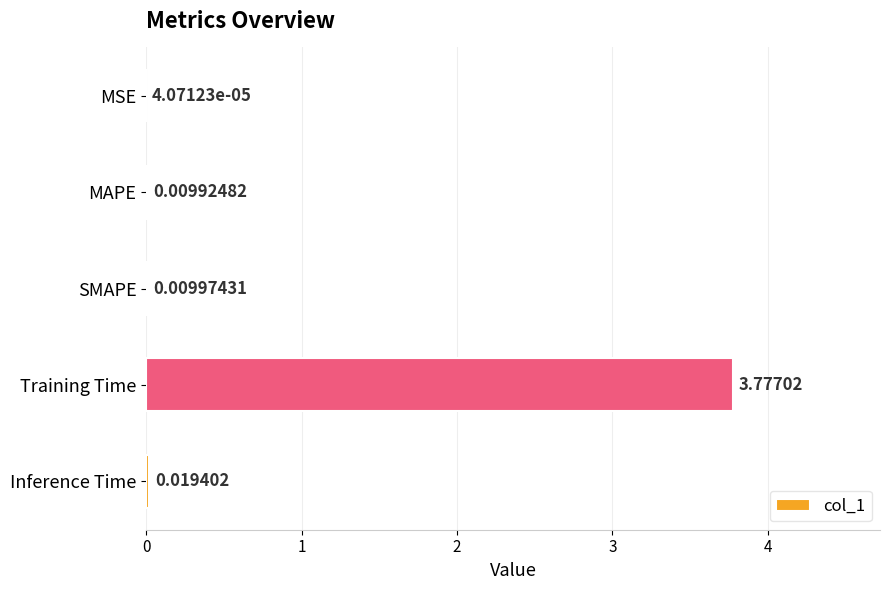

At which label is the value closest to 1?

Inference Time